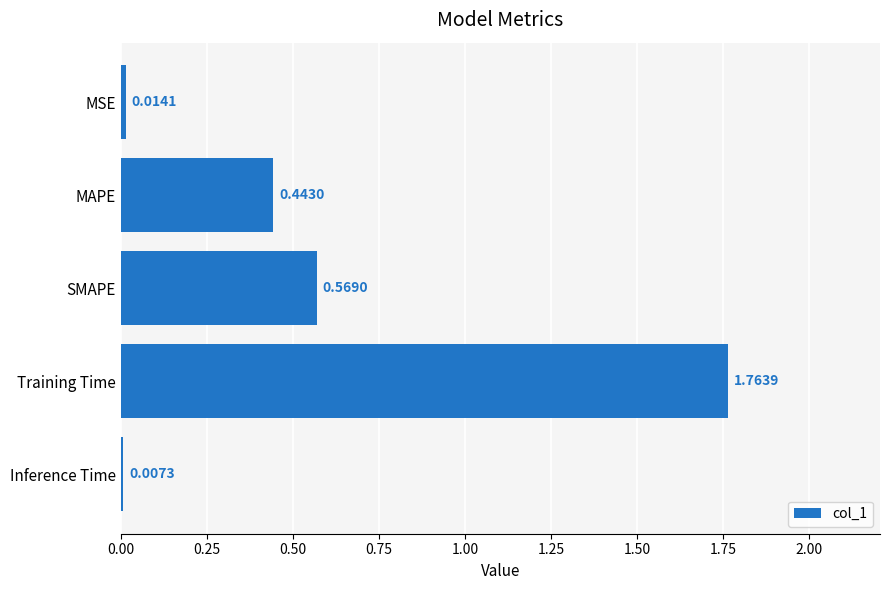

What is the difference between the maximum and second lowest values?

1.7